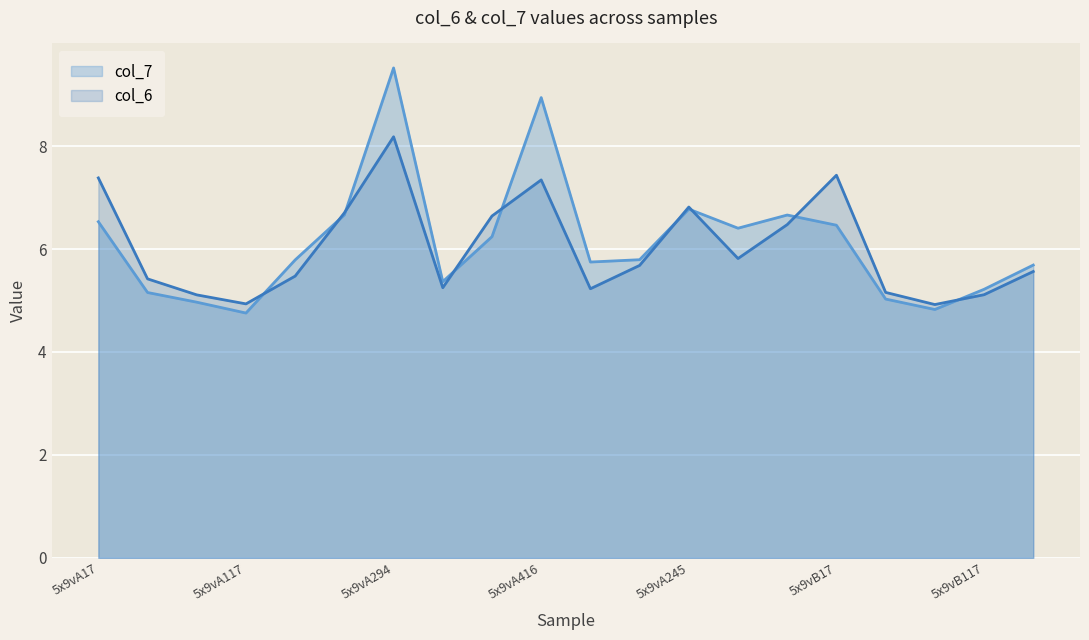

Which series has the widest spread of values?

col_7